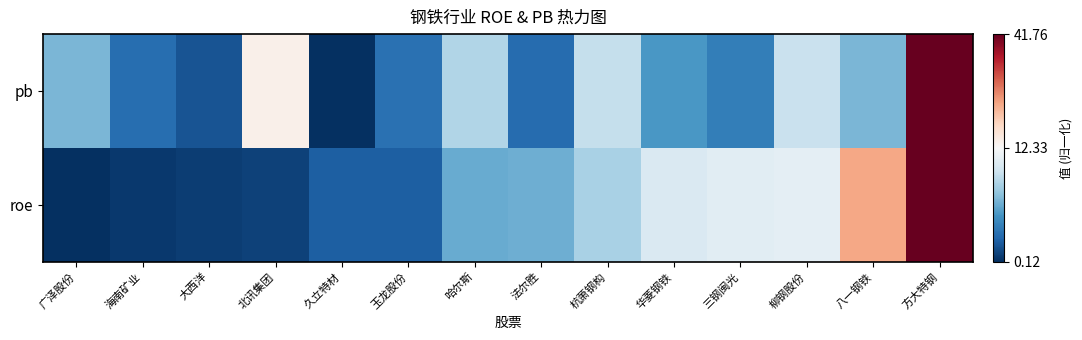

What is the minimum value shown in the chart?

-1.0